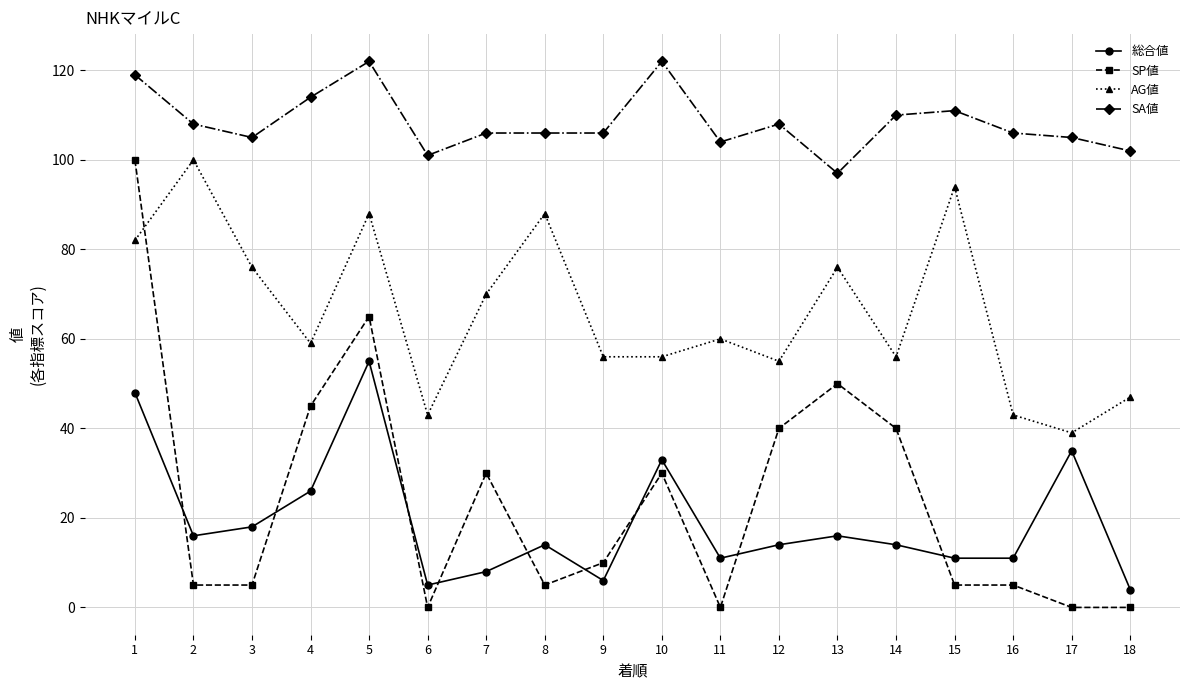

True or false: 総合値 and AG値 cross at least once.

False